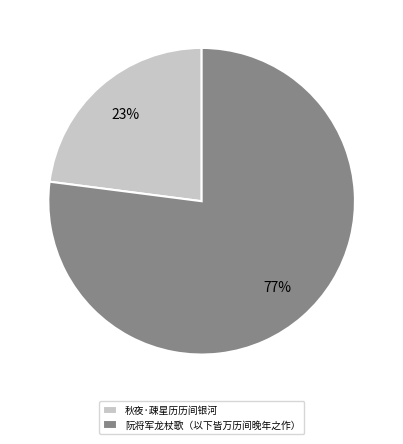

Which slice is the largest?

阮将军龙杖歌（以下皆万历间晚年之作）